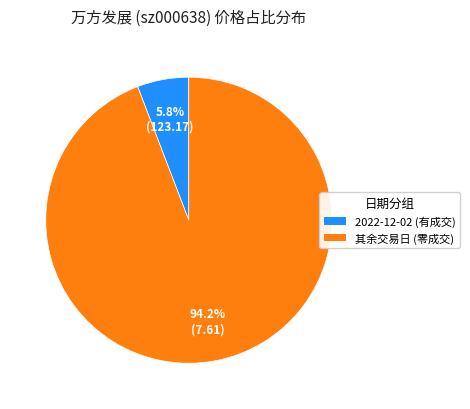

Rank the categories by value from lowest to highest.

2022-12-02 (有成交), 其余交易日 (零成交)